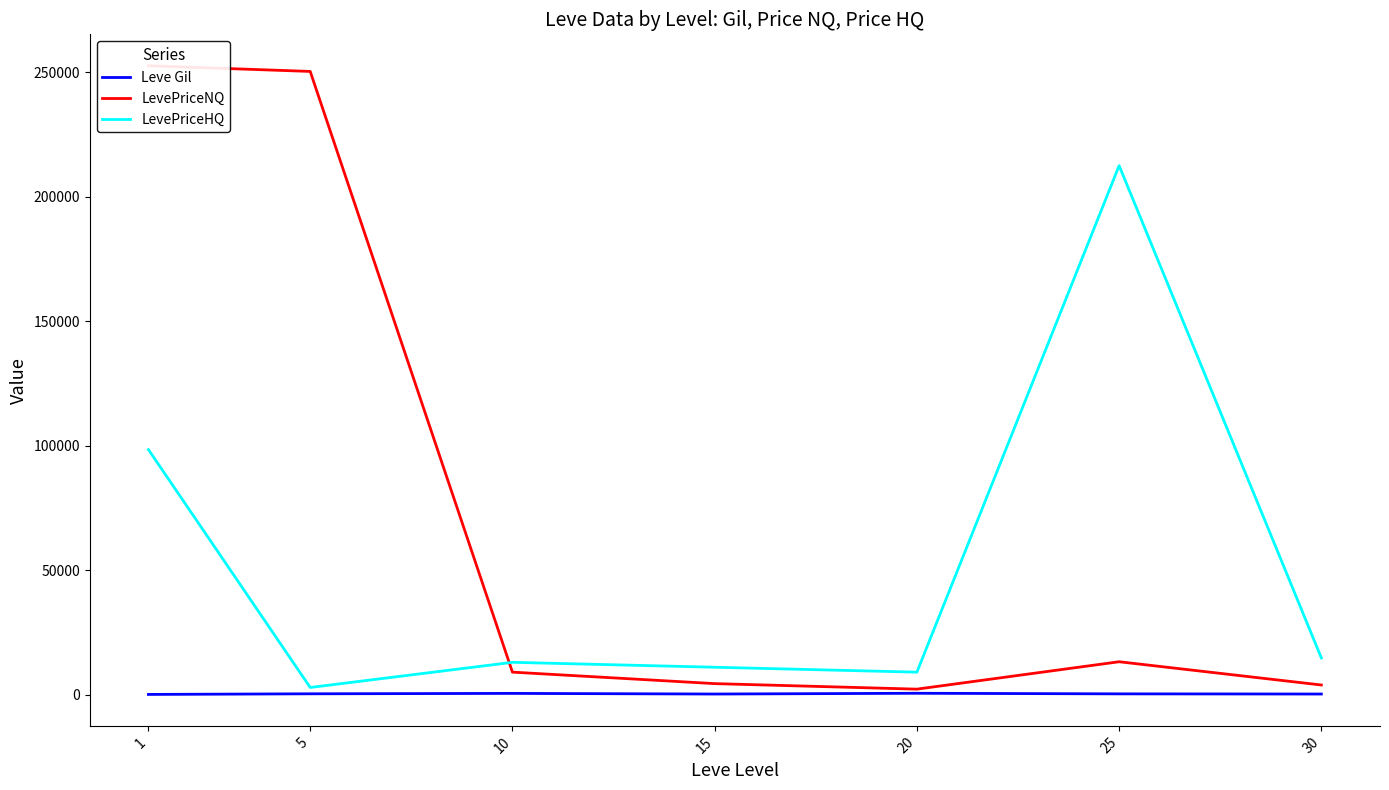

True or false: Leve Gil and LevePriceHQ cross at least once.

False